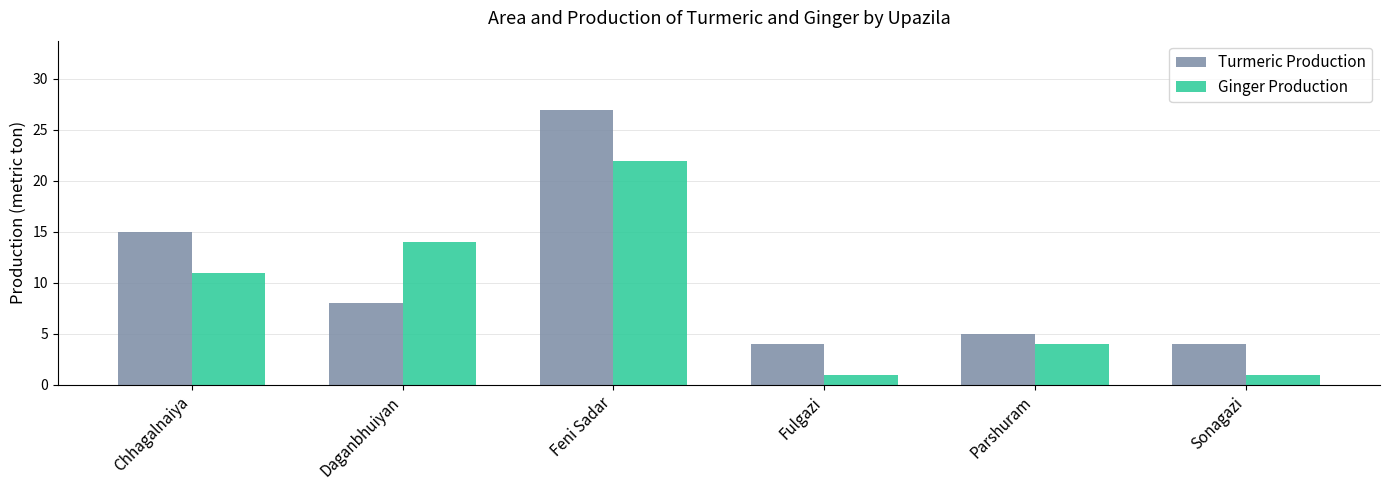

How many Ginger Production values are between 1 and 14?

5